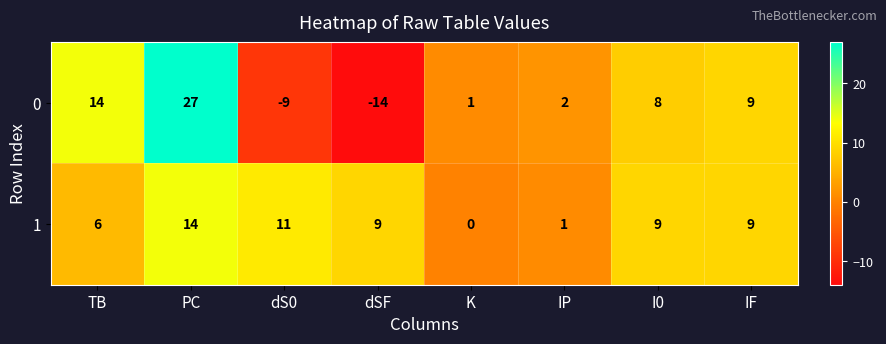

Is it true that 0 equals -14 at dSF?

True